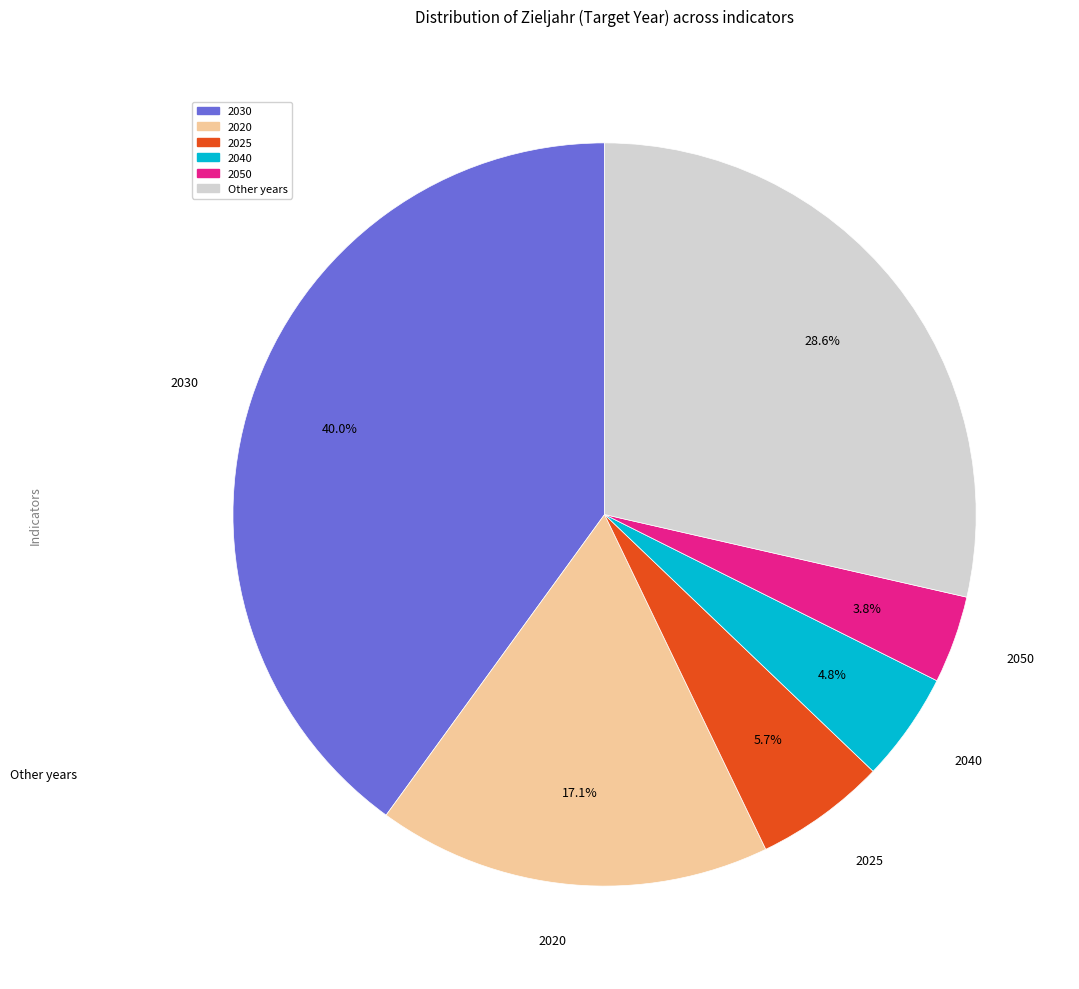

Between 2030 and 2040, which is larger?

2030